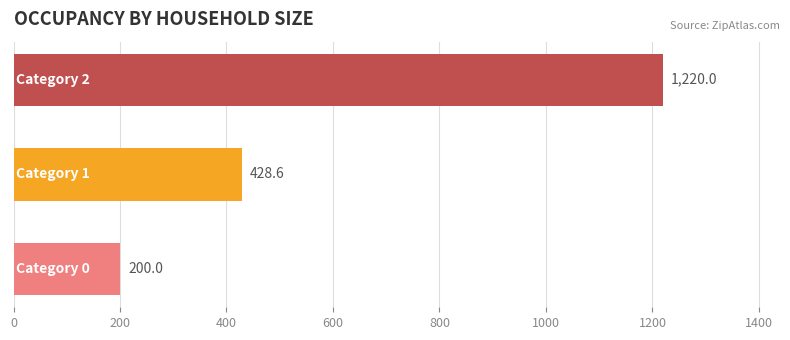

Reading top to bottom, transcribe all the data shown in this chart.

1220.0	428.6	200.0